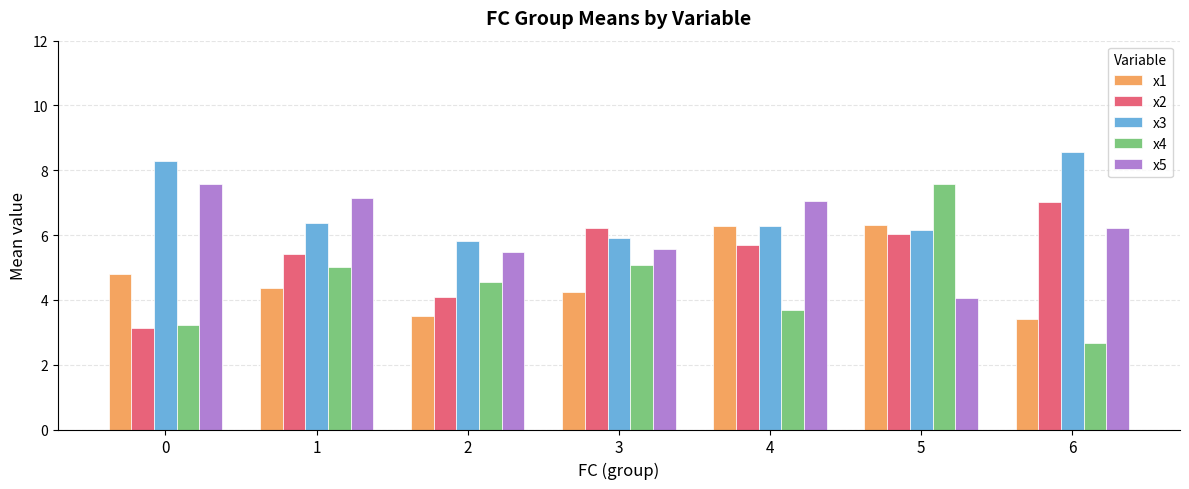

Where is x2 nearest to the value 5?

1